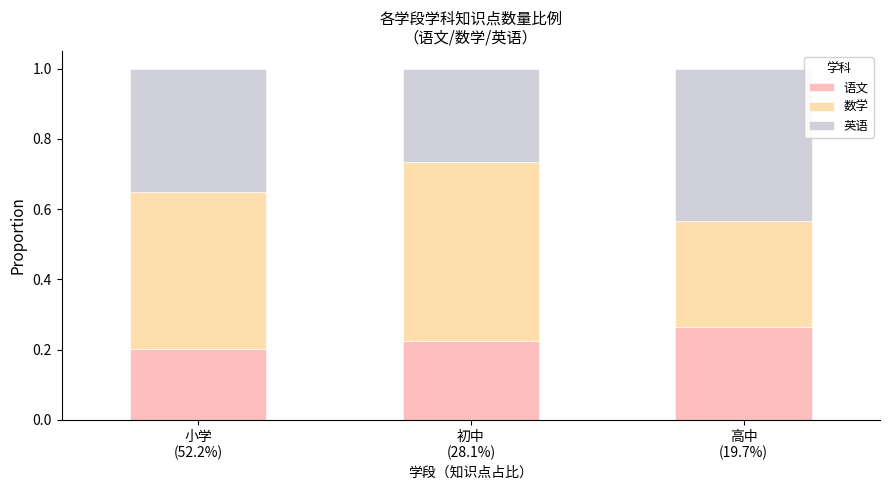

Count the 语文 values in the range 0 to 1.

3